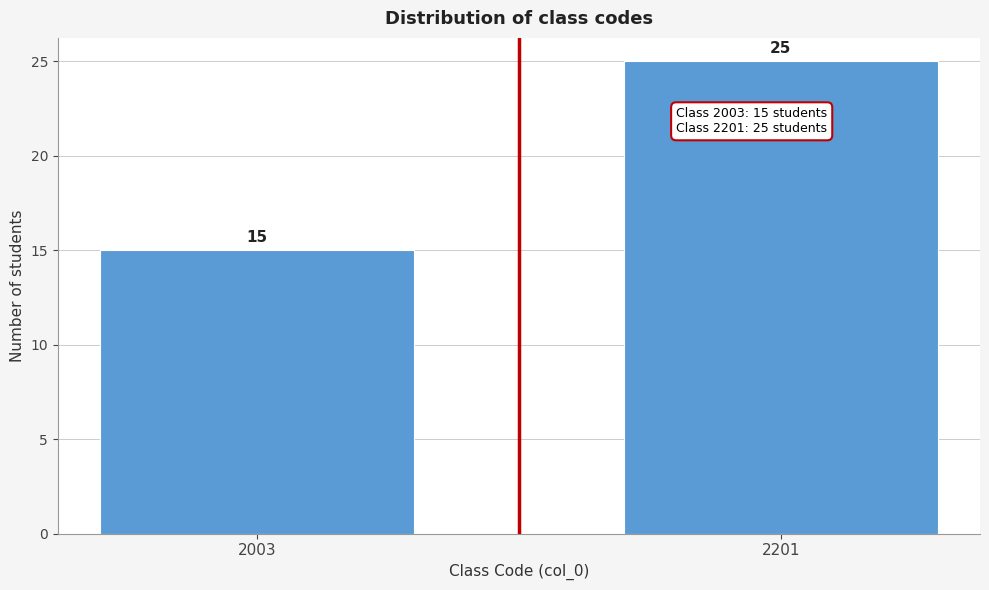

Reading left to right, list all the values displayed in this chart.

15	25